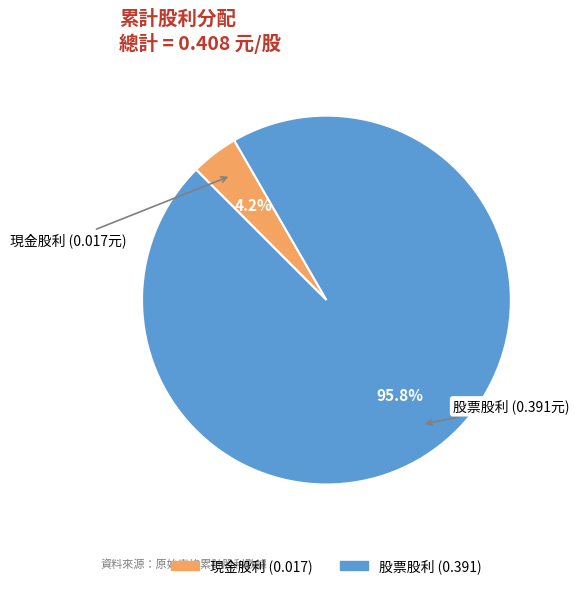

What is the total percentage of 現金股利 (0.017) and 股票股利 (0.391)?

100.0%